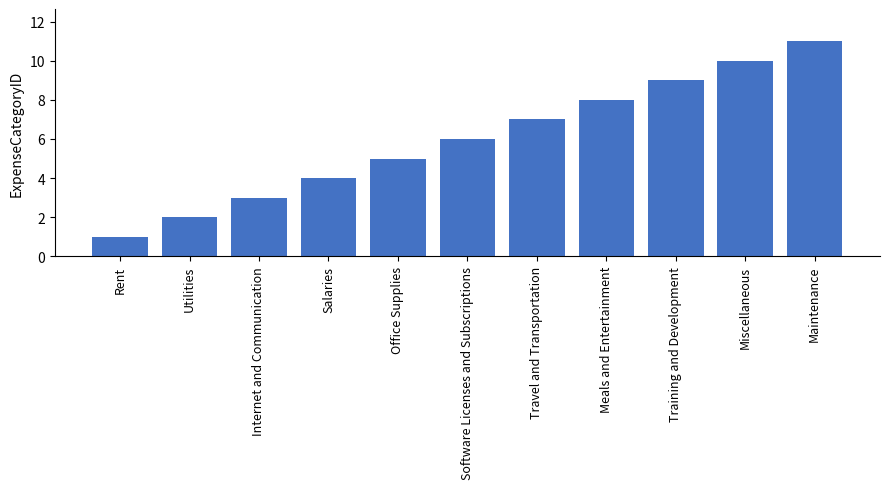

True or false: the data shows 3 at Internet and Communication.

True